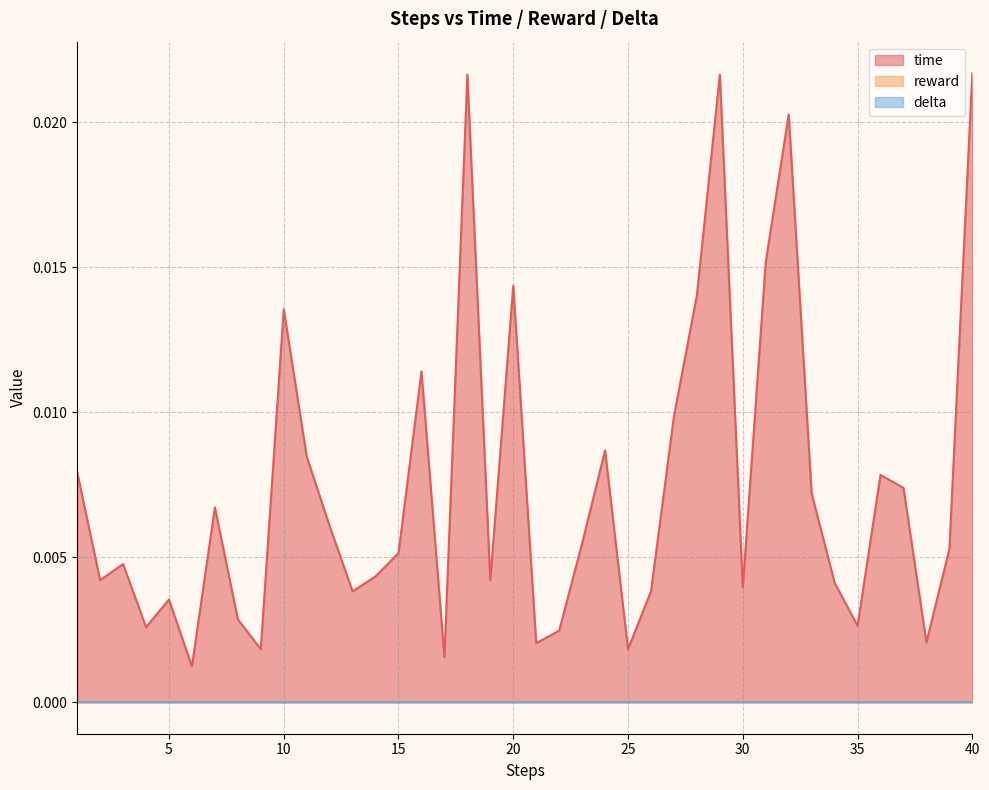

Is it true that time equals 0.0 at 29?

False